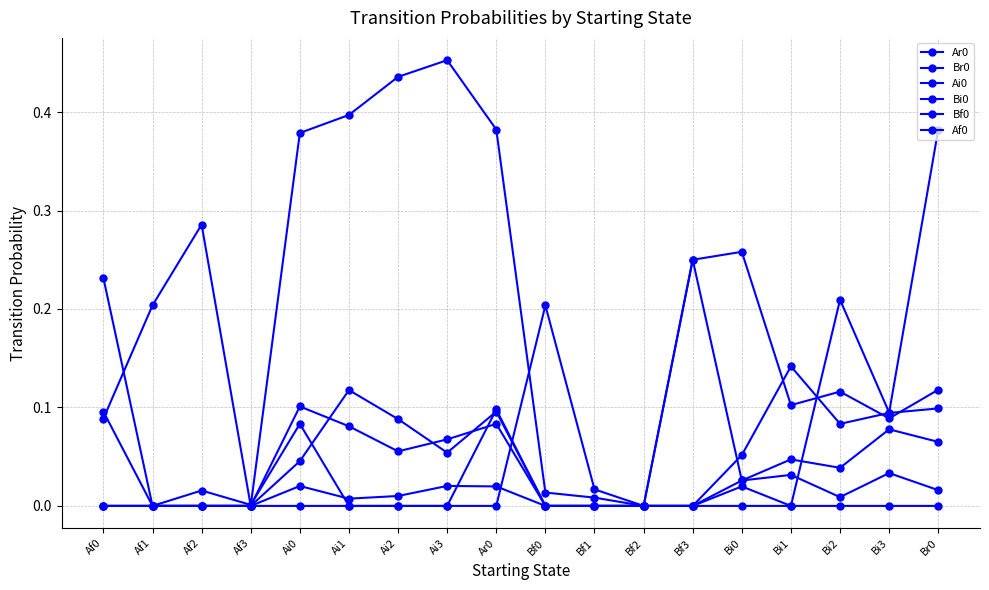

What position from the right is Bi3?

2